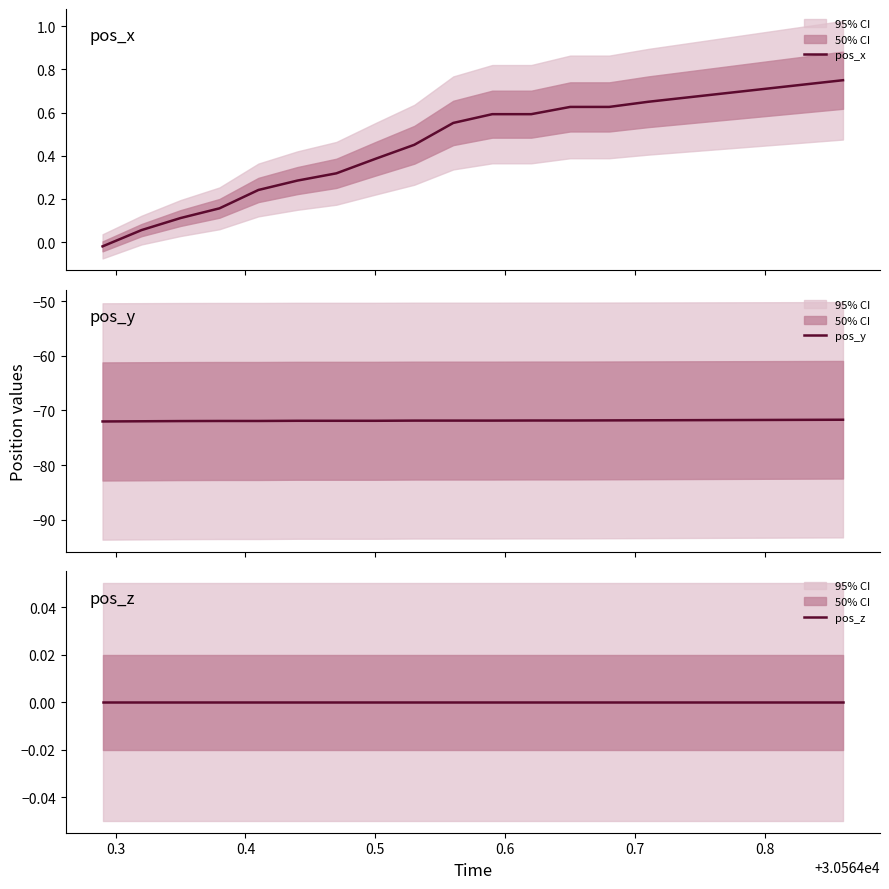

What is the difference between the maximum and minimum values in the pos_x series?

0.8